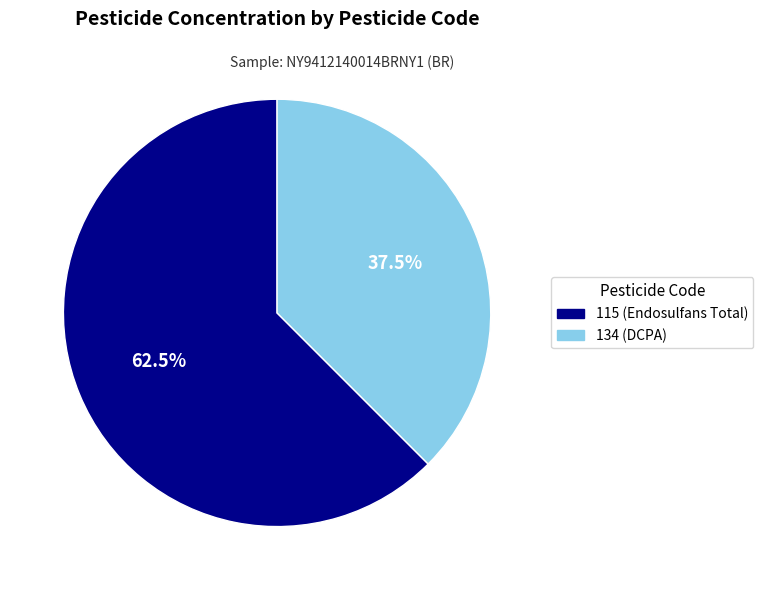

True or false: 115 accounts for 70% of the total.

False